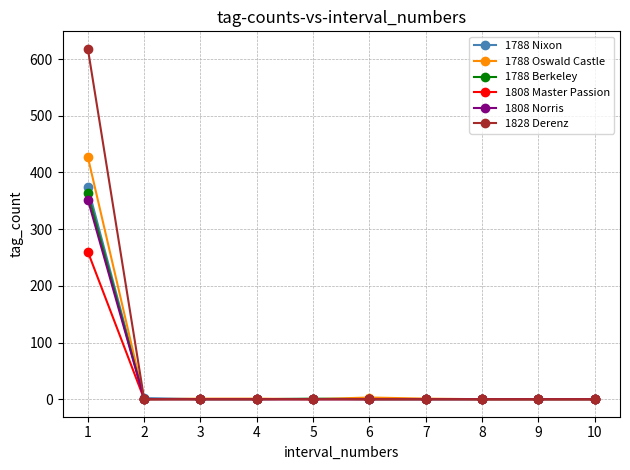

What is the sum of the 1808 Master Passion values at 2 and 1?

260